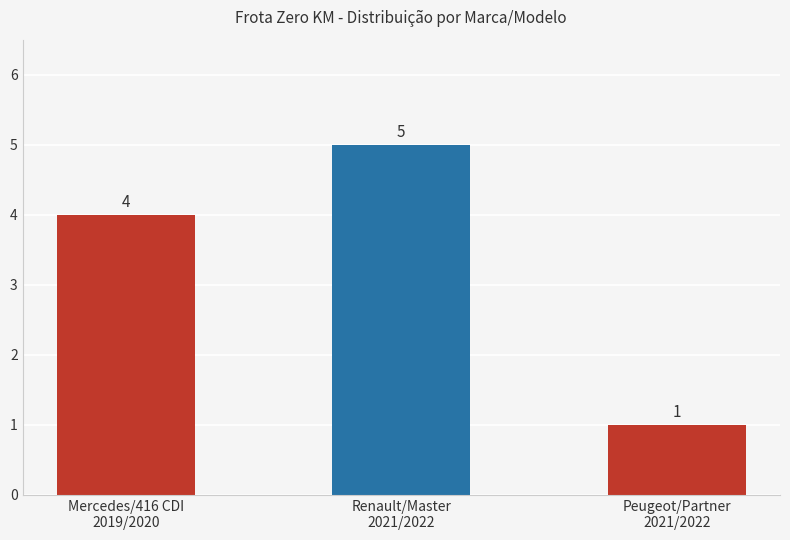

Reading left to right, what are all the values shown in this chart?

Mercedes/416 CDI
2019/2020=4	Renault/Master
2021/2022=5	Peugeot/Partner
2021/2022=1